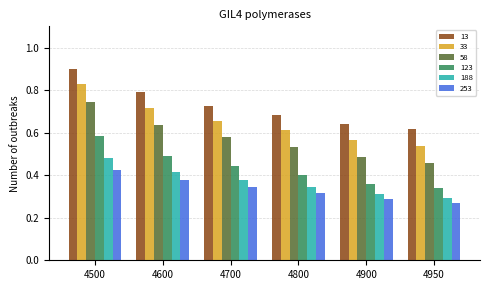

How many bars are there in total?

36